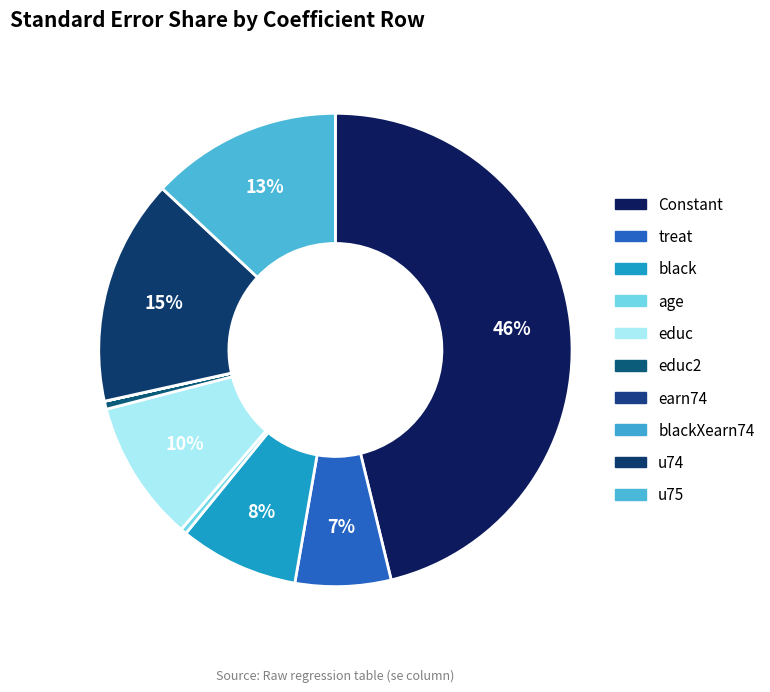

How many slices are in this pie chart?

10